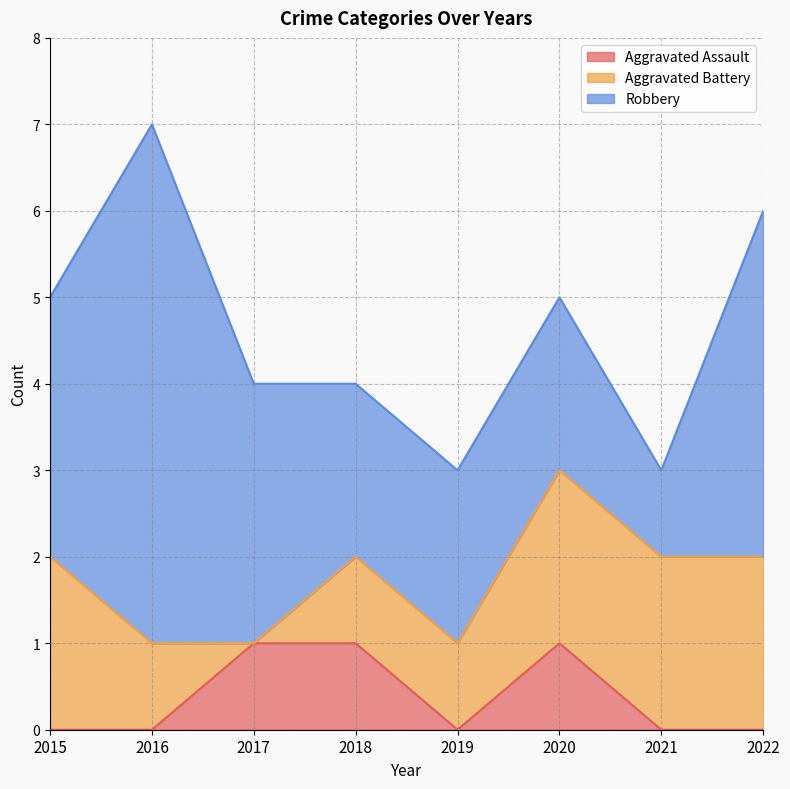

True or false: Robbery has a value of 4 at 2022.

True